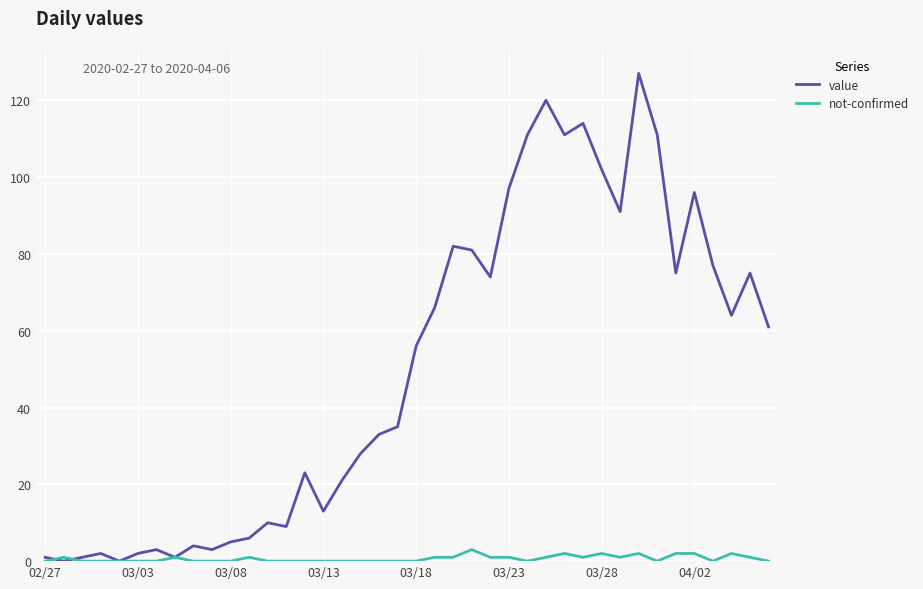

Rank the series by their maximum value, from lowest to highest.

not-confirmed, value